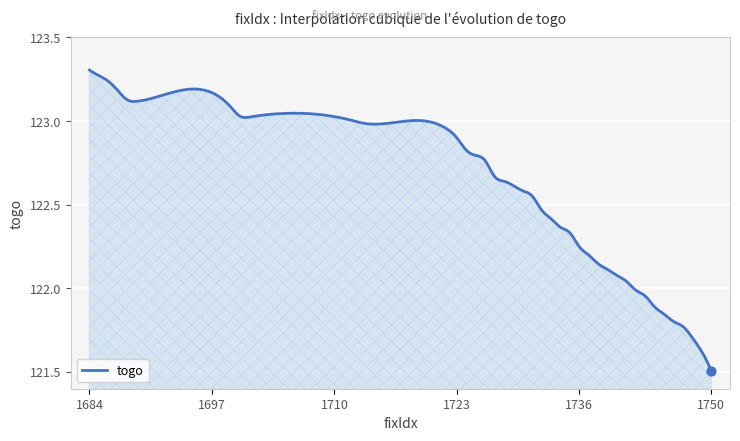

What is the difference between the maximum and minimum values?

1.8